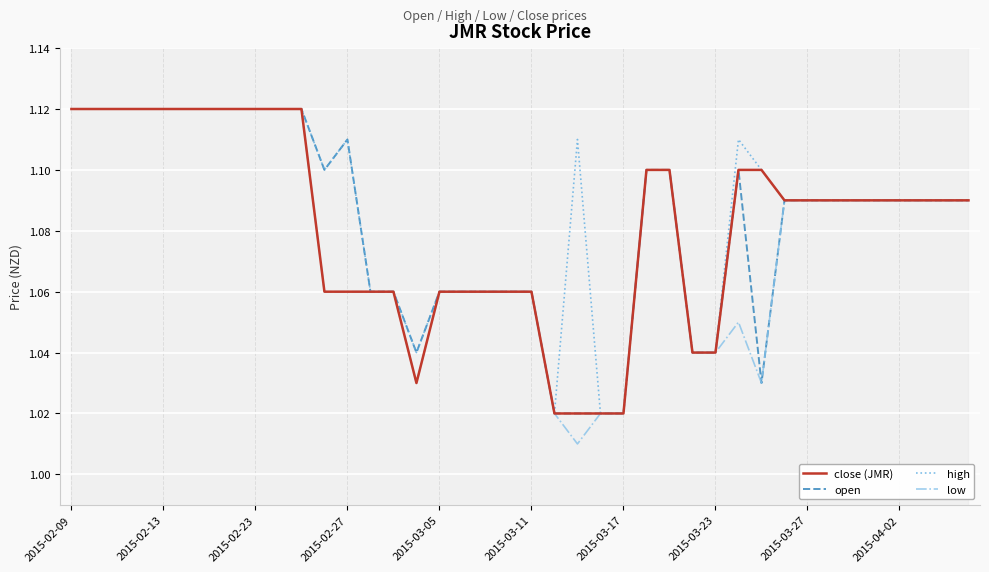

At how many categories does at least one series exceed 1?

40